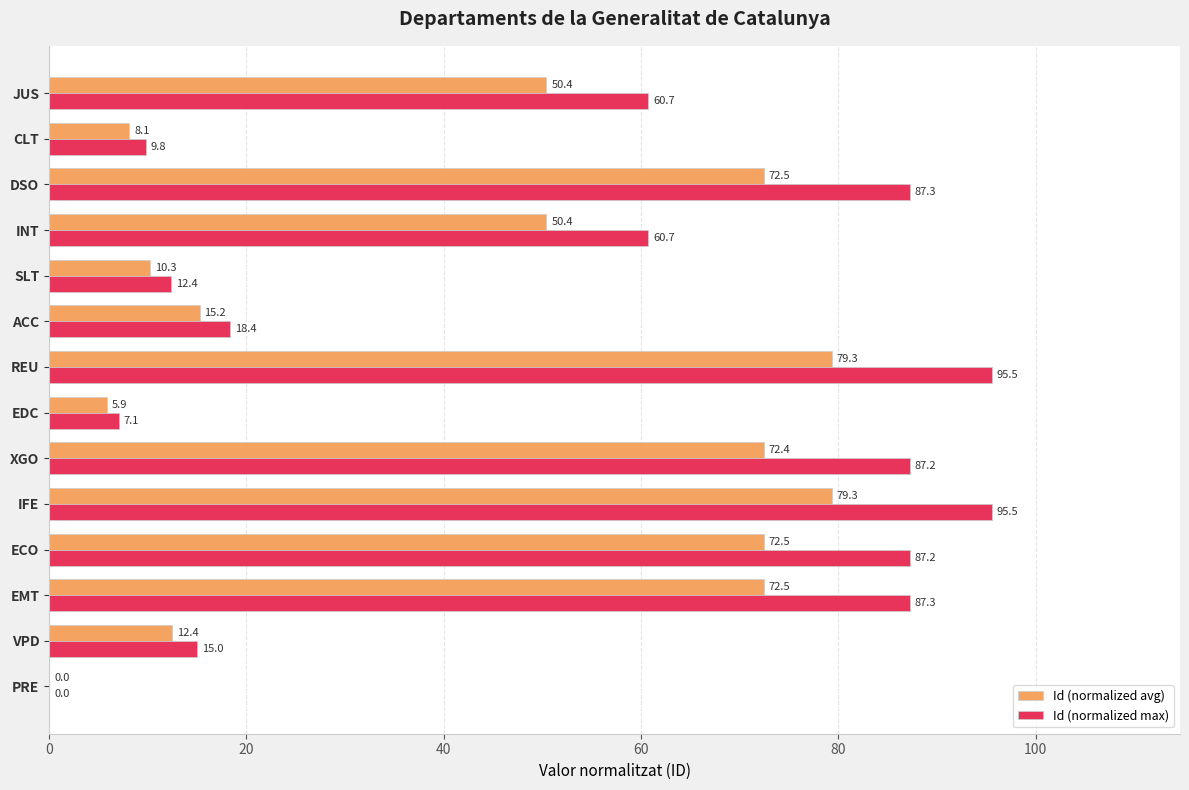

Is the value of Id (normalized max) at INT greater than the value of Id (normalized avg) at REU?

No